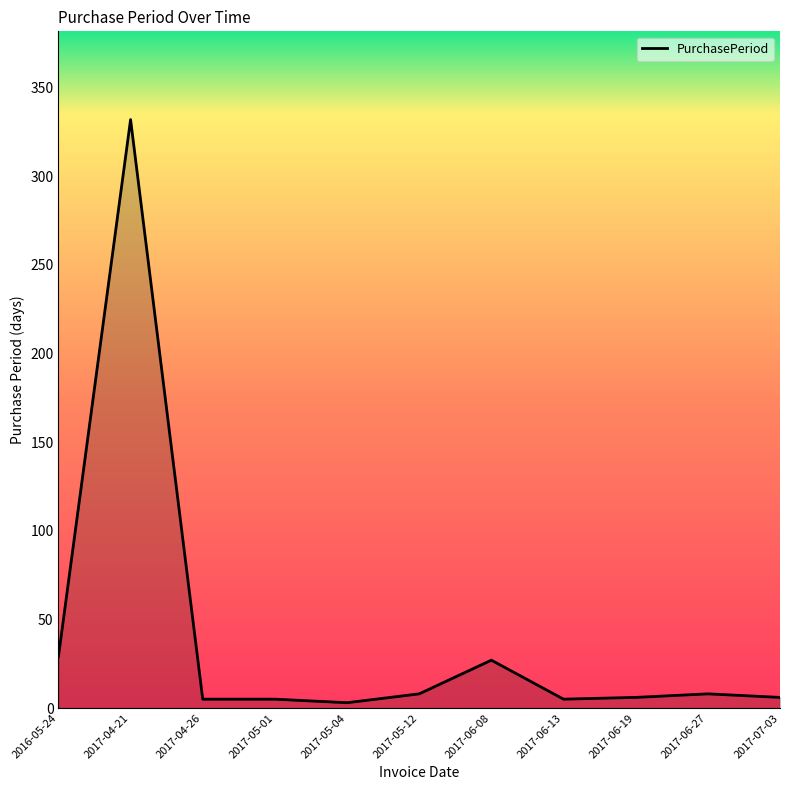

The value at 2017-05-04 is 3. True or false?

True